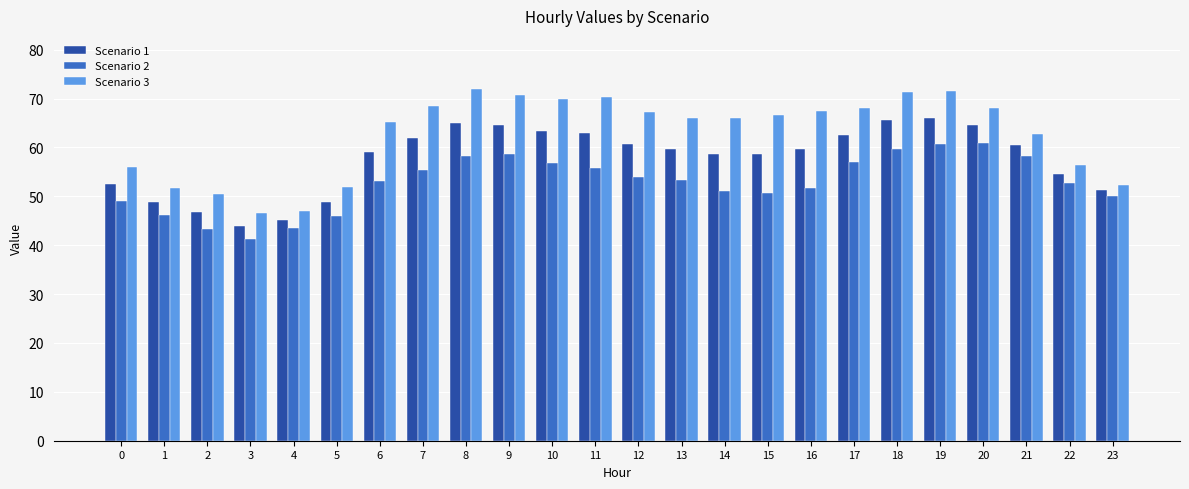

What is the total value across all series at 6?

177.5